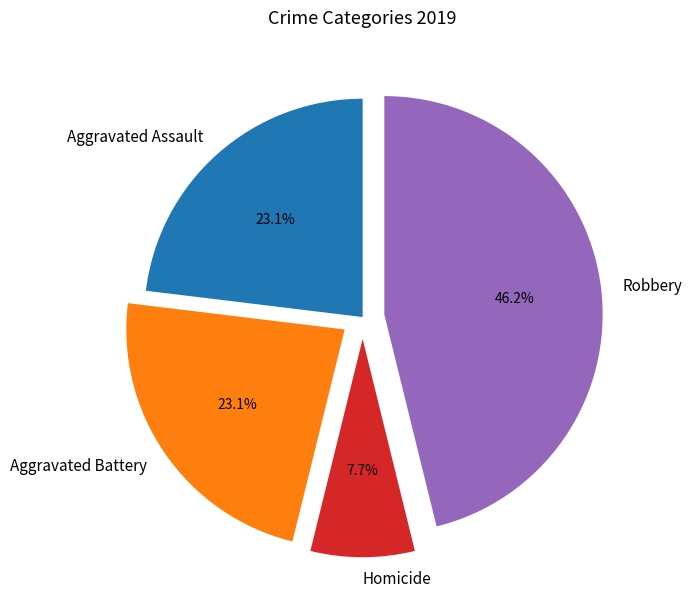

Which category has the biggest portion of the pie?

Robbery